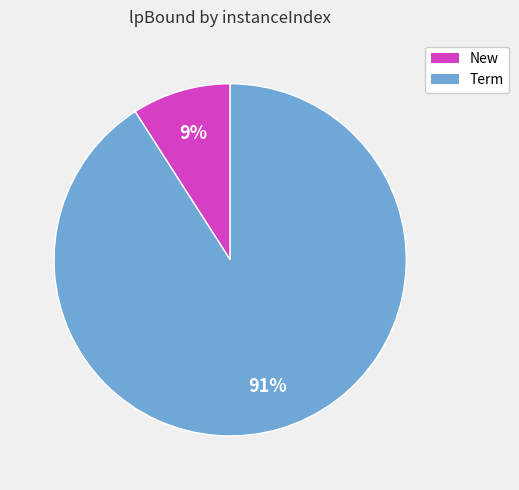

Does any single category account for the majority?

Yes